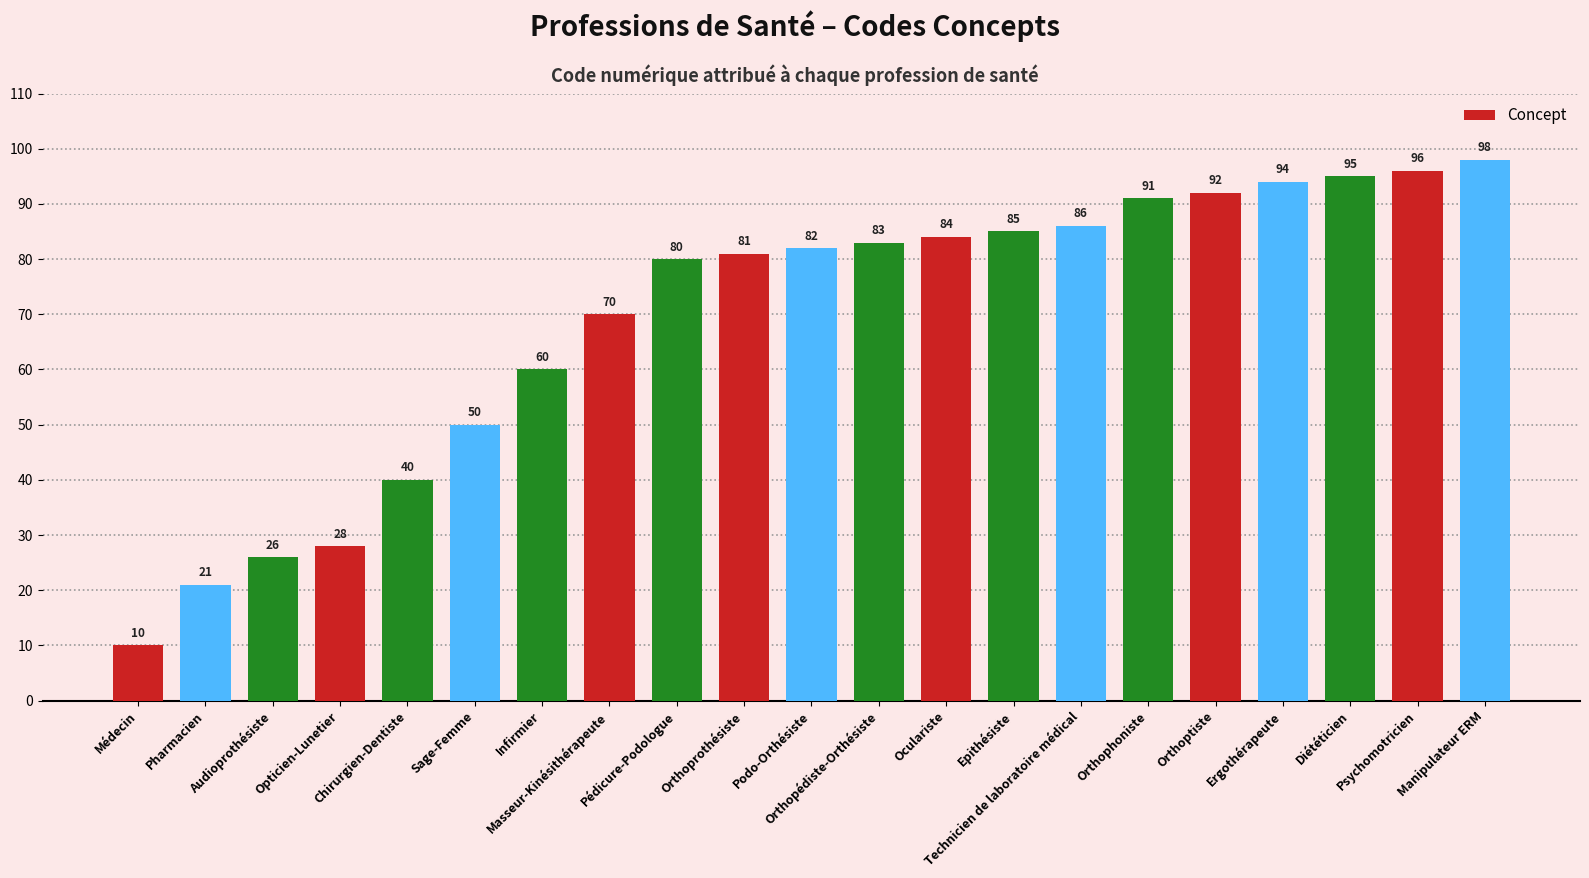

Is it true that the value at Audioprothésiste is 26?

True